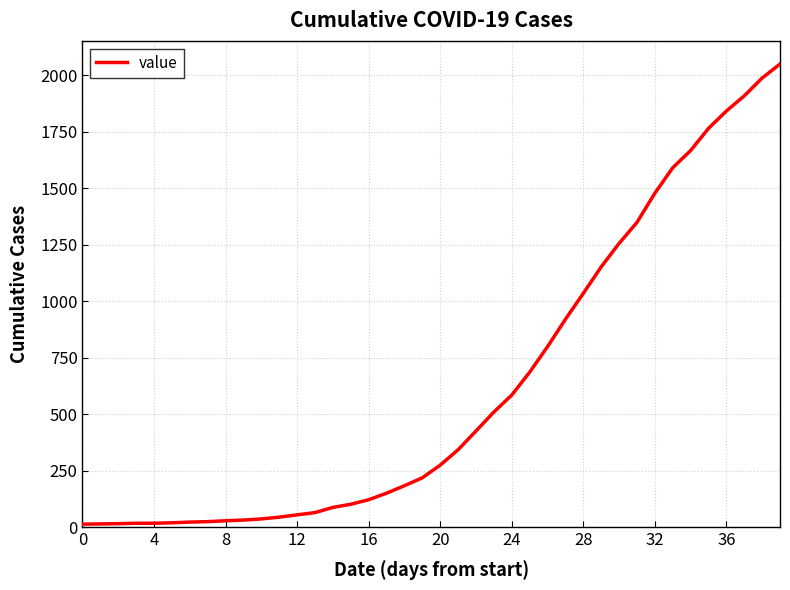

What is the difference between the maximum and minimum values?

2036